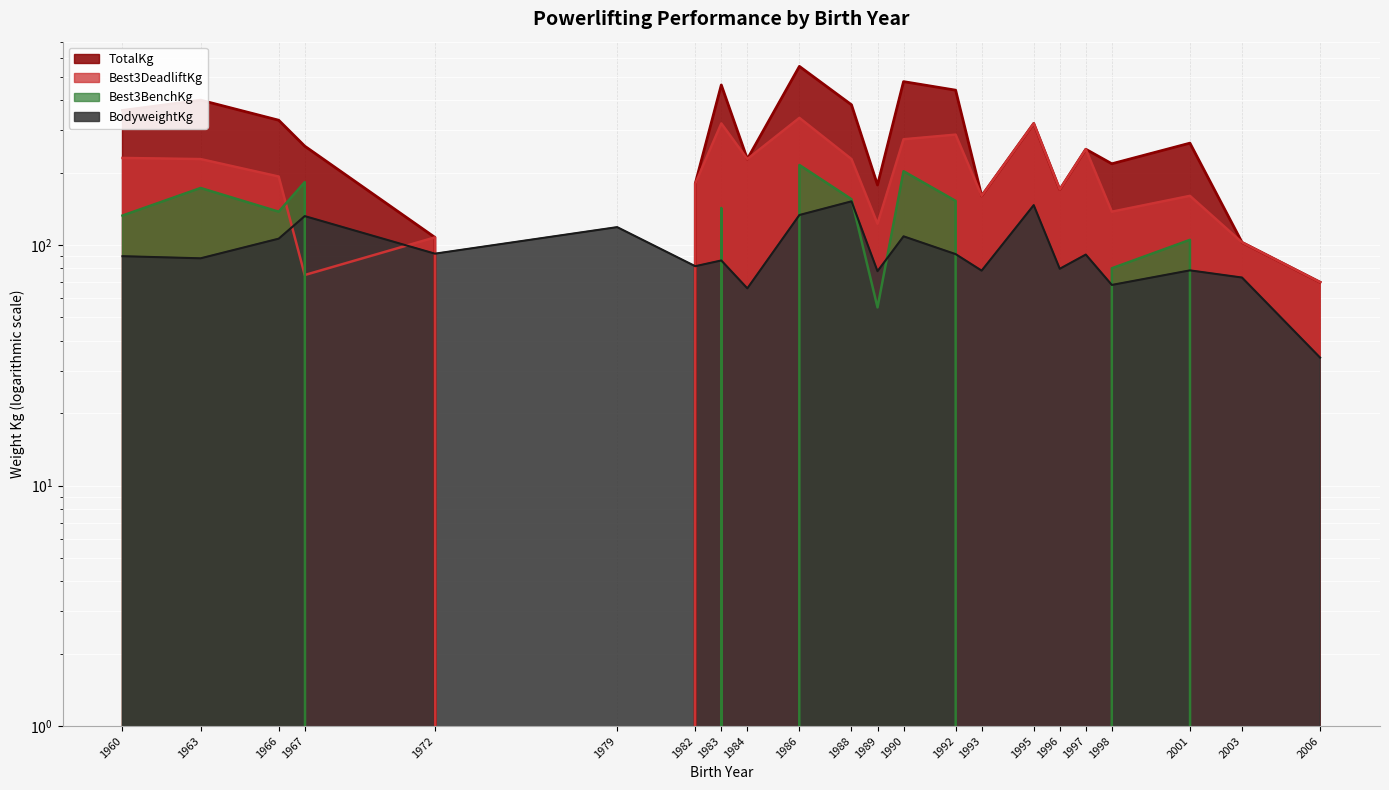

At which category is the sum across all series the highest?

1986